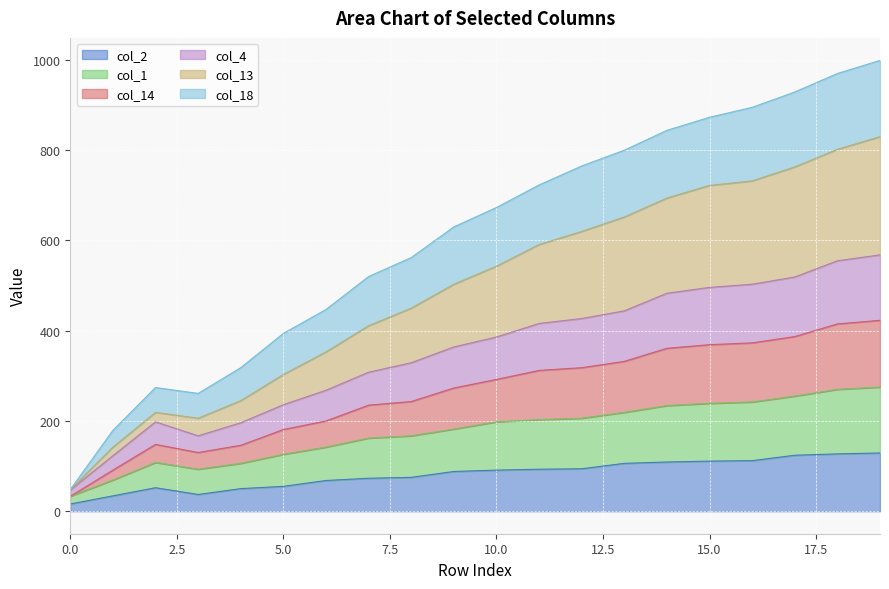

What is the spread (max minus min) of values at 6?

379